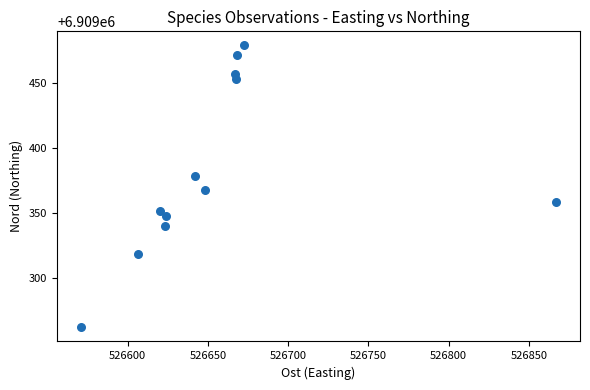

What is the range of Y values (max minus min)?

216.6